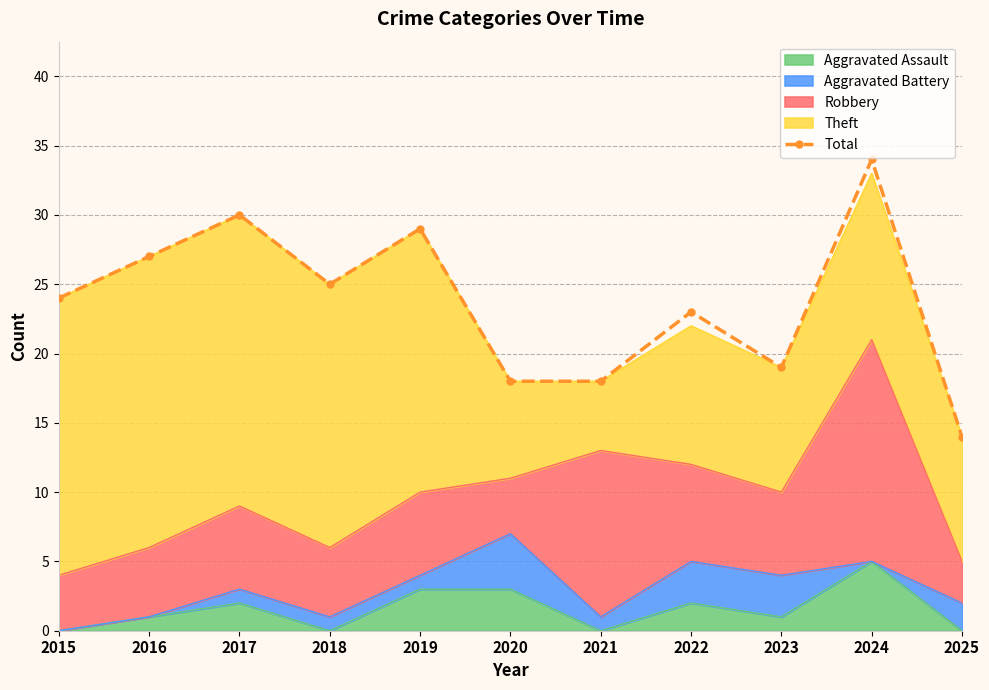

The value at 2021 is 18. True or false?

True